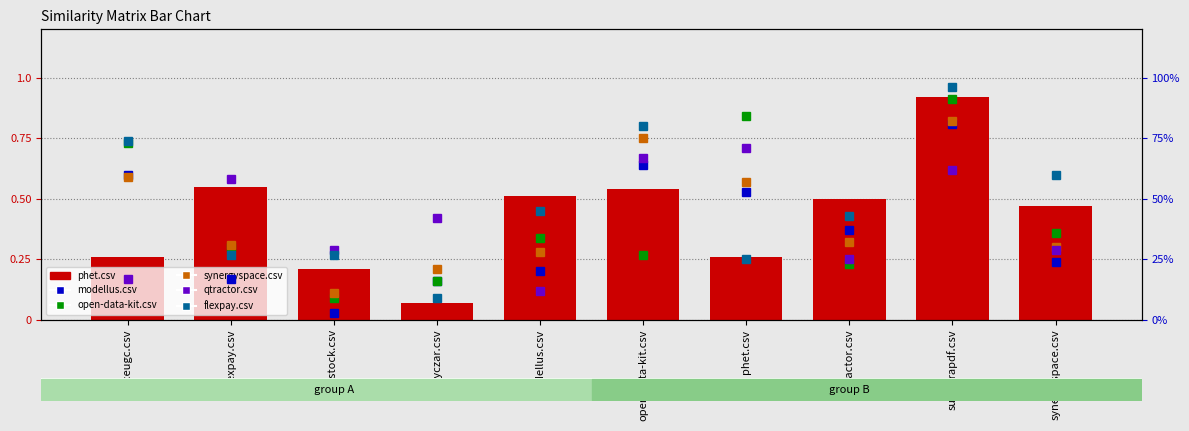

The qtractor.csv series shows 0.4 at keyczar.csv. True or false?

True